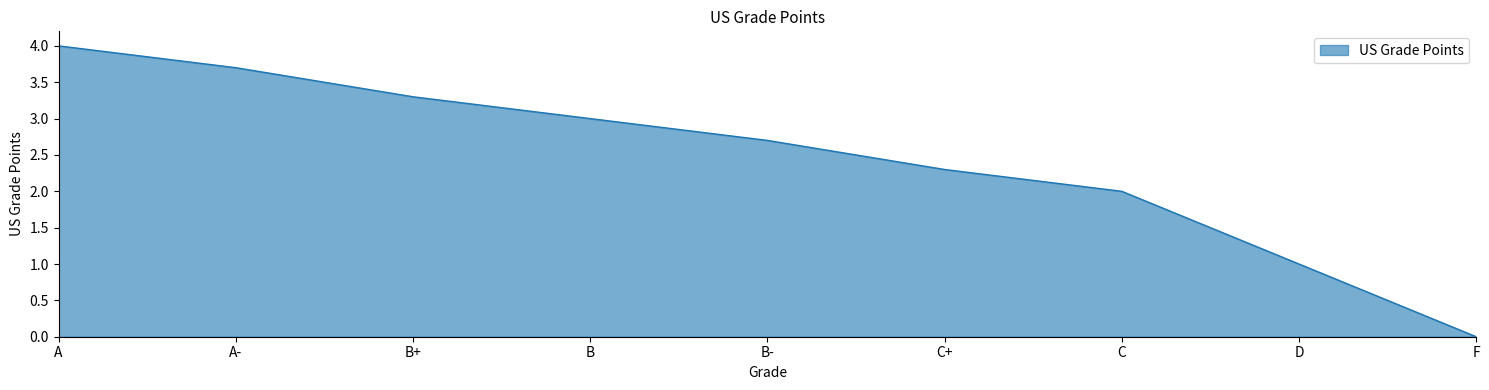

Reading right to left, extract all data points from this chart.

F=0.0	D=1.0	C=2.0	C+=2.3	B-=2.7	B=3.0	B+=3.3	A-=3.7	A=4.0